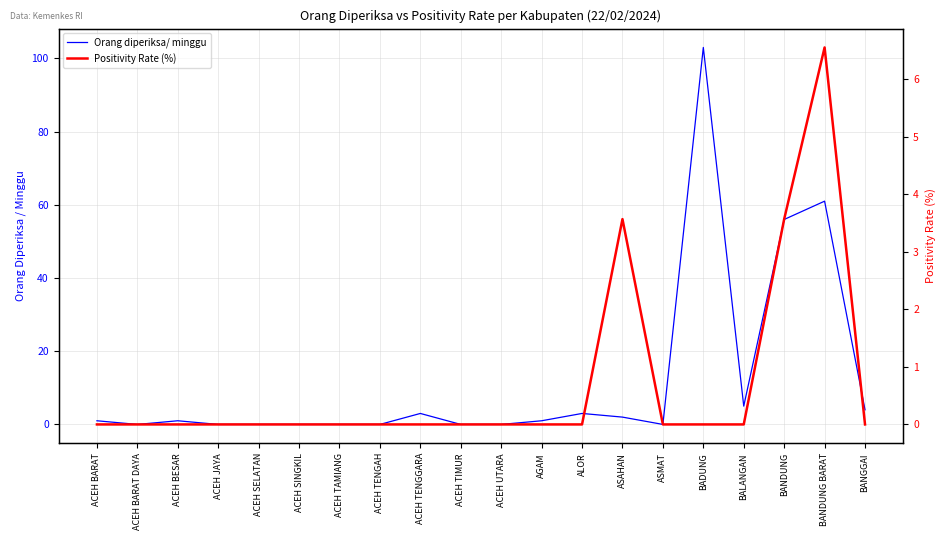

The value of Orang diperiksa/ minggu at ACEH SINGKIL is 0.0. True or false?

True